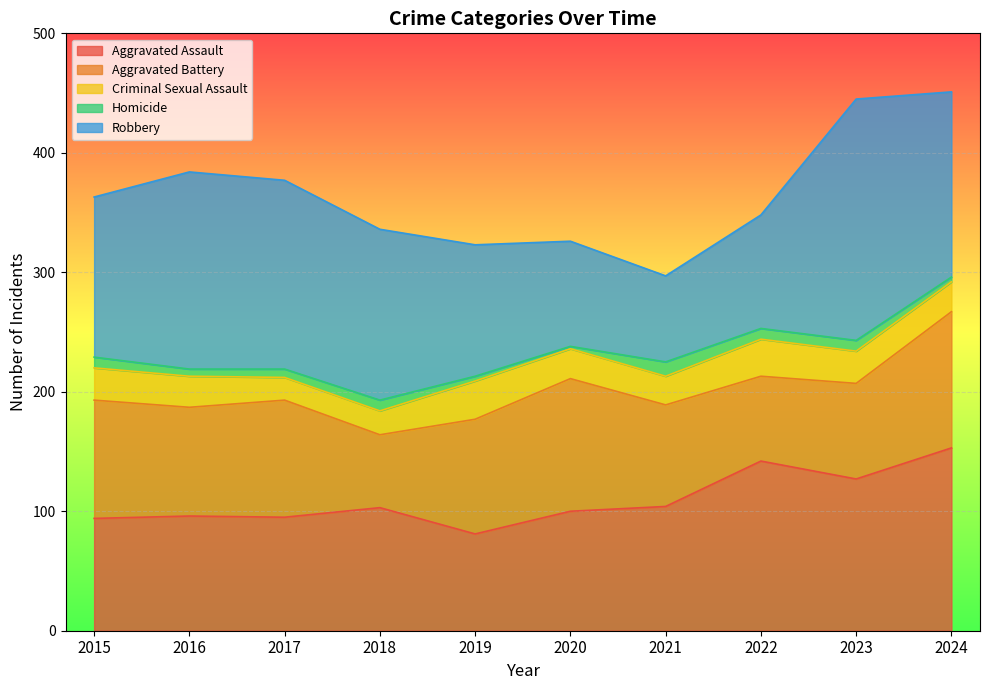

Does the chart display data point markers on the line(s)?

No